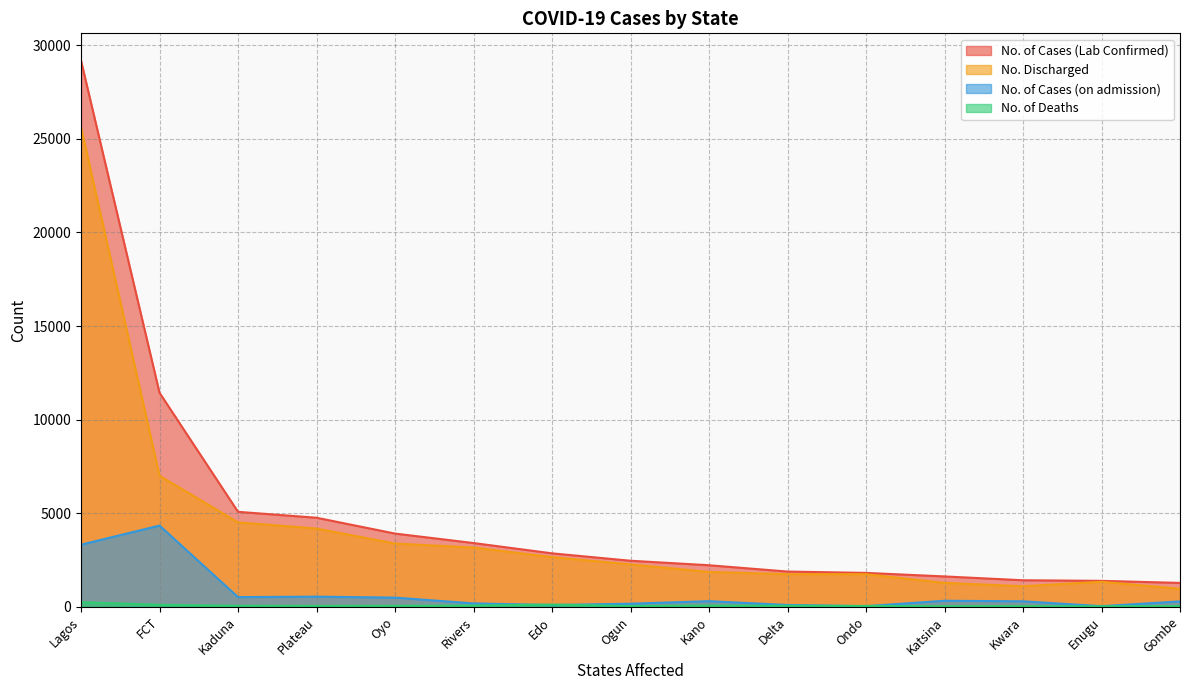

Reading left to right, what are all the values shown in this chart?

No. of Cases (Lab Confirmed): Lagos=29184	FCT=11433	Kaduna=5071	Plateau=4755	Oyo=3909	Rivers=3403	Edo=2852	Ogun=2457	Kano=2216	Delta=1879	Ondo=1807	Katsina=1618	Kwara=1414	Enugu=1382	Gombe=1272
No. Discharged: Lagos=25629	FCT=6996	Kaduna=4508	Plateau=4177	Oyo=3377	Rivers=3162	Edo=2649	Ogun=2262	Kano=1857	Delta=1737	Ondo=1738	Katsina=1273	Kwara=1094	Enugu=1333	Gombe=956
No. of Cases (on admission): Lagos=3314	FCT=4336	Kaduna=513	Plateau=537	Oyo=486	Rivers=177	Edo=90	Ogun=161	Kano=296	Delta=93	Ondo=28	Katsina=318	Kwara=289	Enugu=28	Gombe=283
No. of Deaths: Lagos=241	FCT=101	Kaduna=50	Plateau=41	Oyo=46	Rivers=64	Edo=113	Ogun=34	Kano=63	Delta=49	Ondo=41	Katsina=27	Kwara=31	Enugu=21	Gombe=33